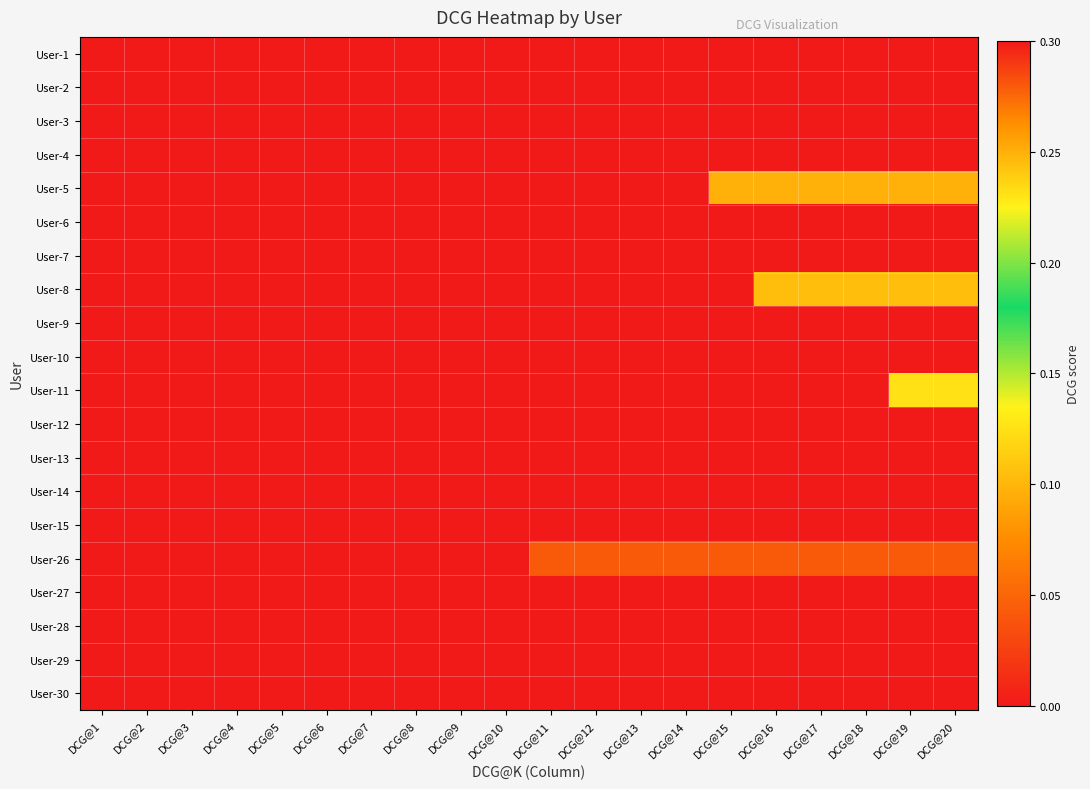

Which has a higher value, DCG@19 or DCG@9?

DCG@19